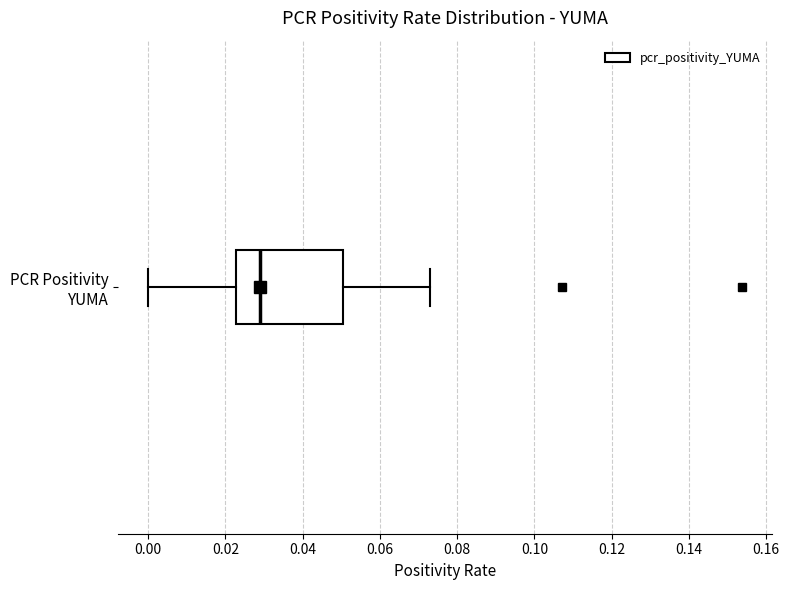

Read this box plot against the x-axis: the position of the median line, the range covered by the box, and the ends of both whiskers. The values are not printed on the chart, so give them approximately, as read against the axis.

median 0.028, box 0.022 to 0.050, whiskers 0.000 to 0.072